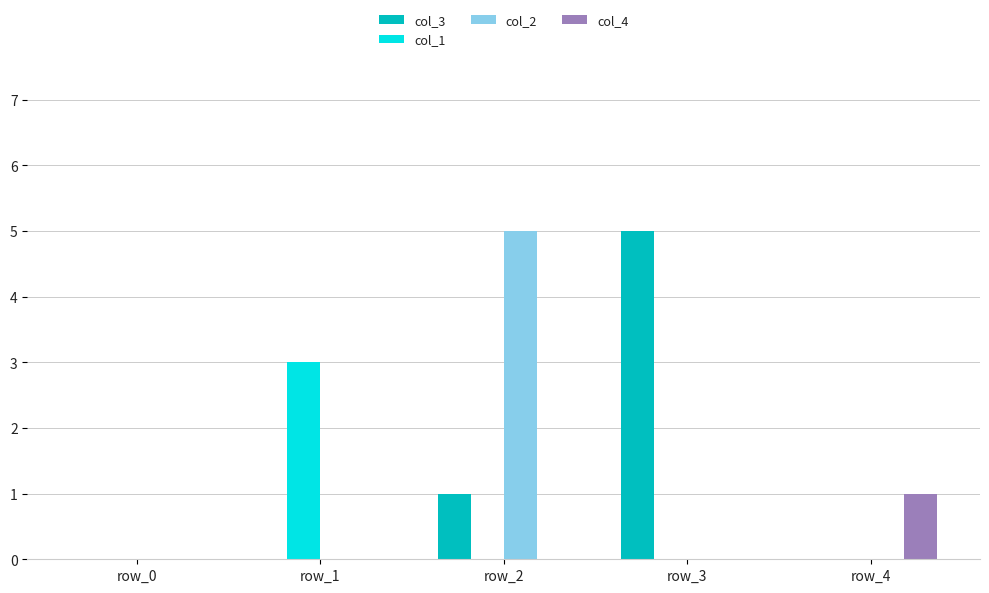

Count the col_4 values in the range 0 to 1.

5